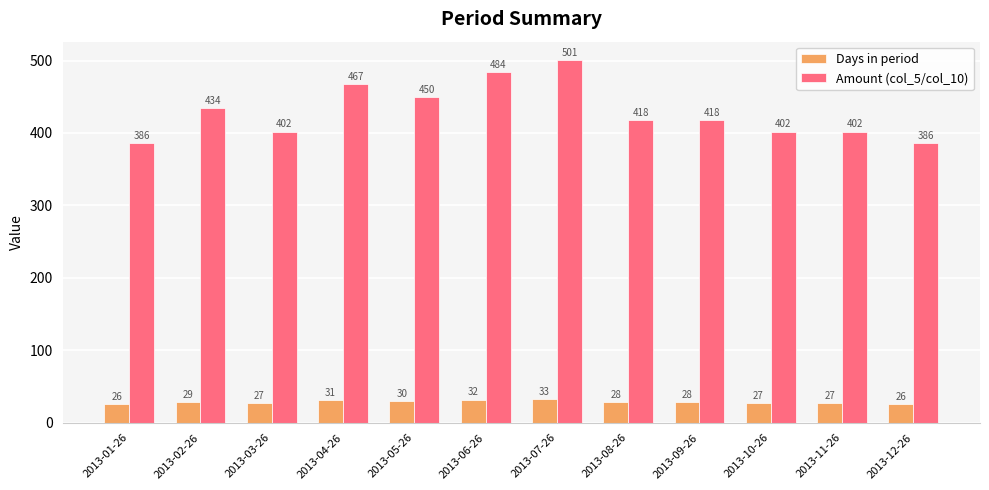

What is the greatest value displayed?

501